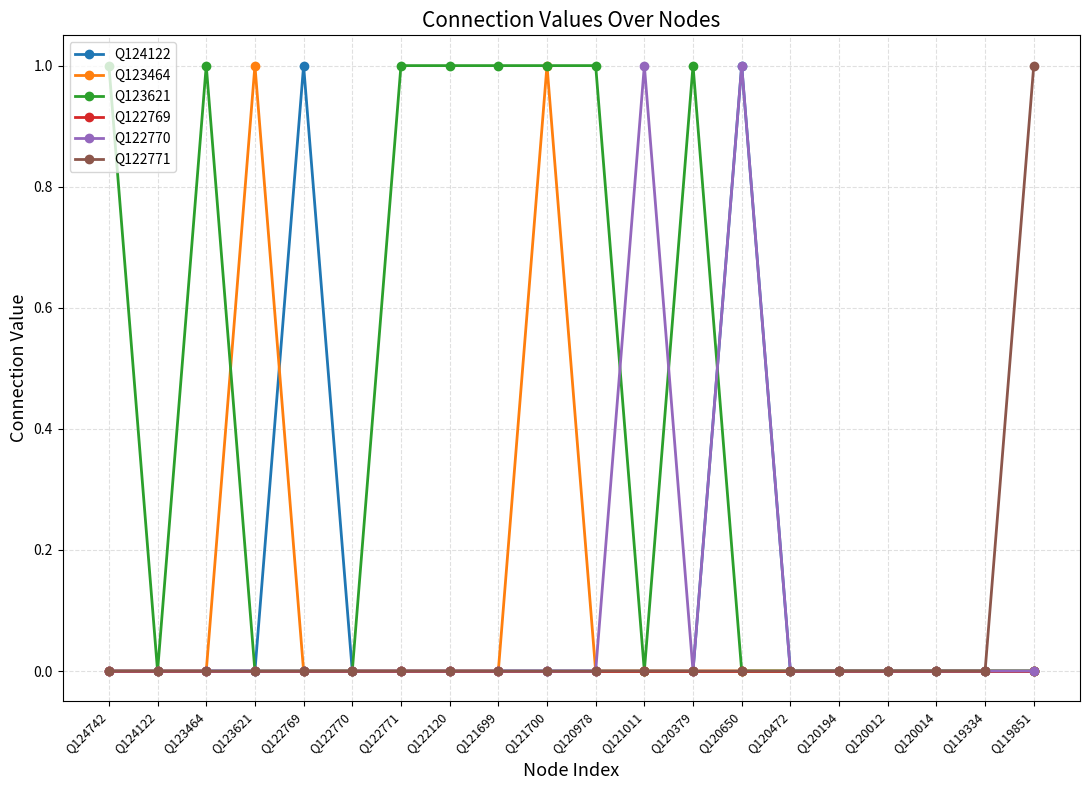

Is it true that Q123464 equals 0 at Q121700?

False